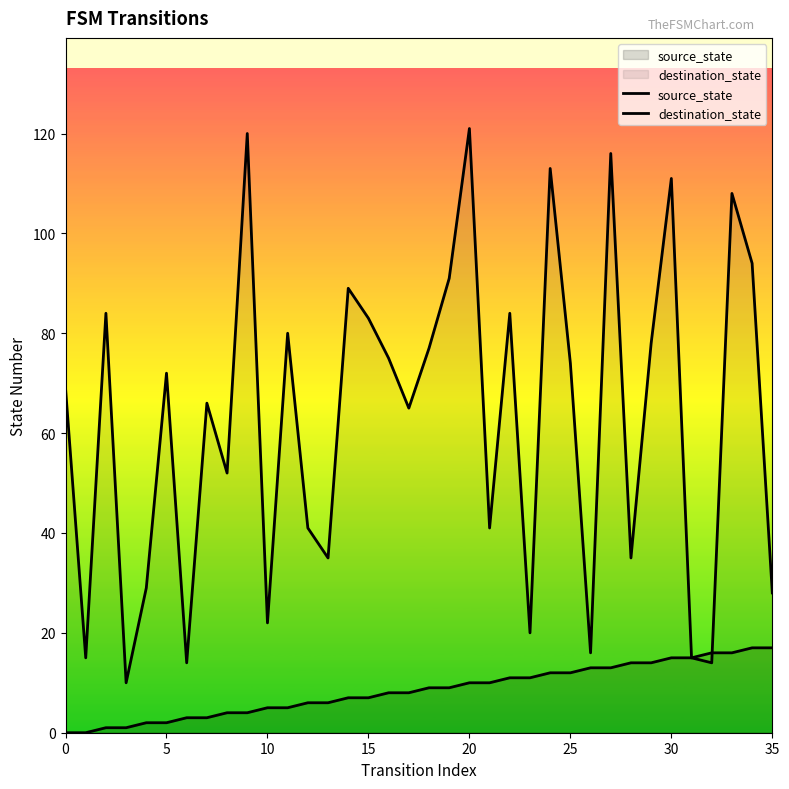

What is the highest value of the destination_state series?

121